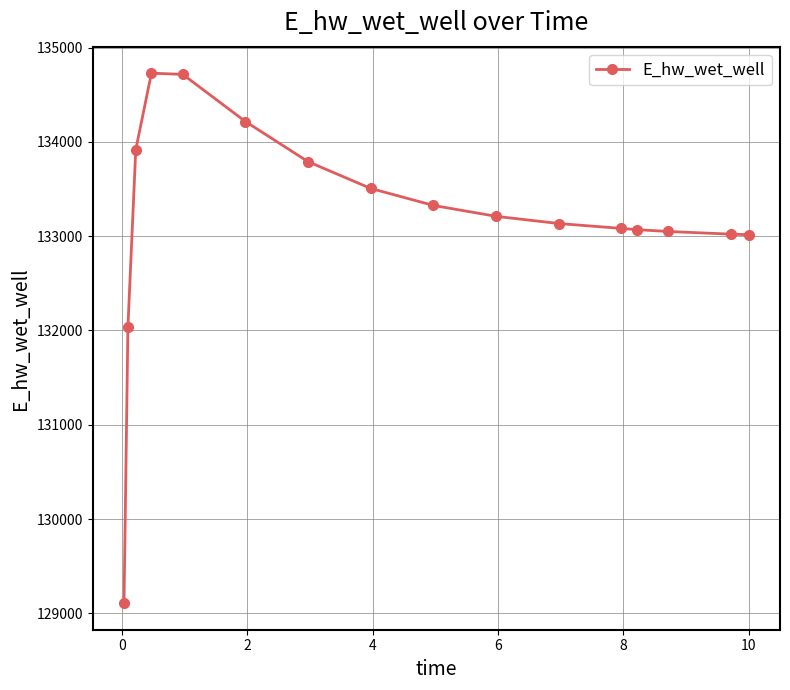

What is the smallest value displayed?

129107.8